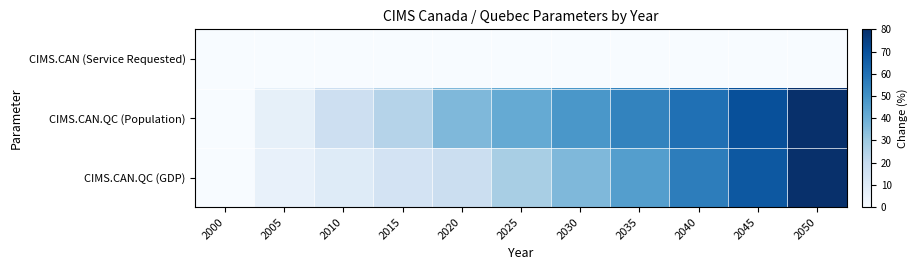

Reading right to left, what are all the values shown in this chart?

CIMS.CAN (Service Requested): 2050=0.0	2045=0.0	2040=0.0	2035=0.0	2030=0.0	2025=0.0	2020=0.0	2015=0.0	2010=0.0	2005=0.0	2000=0.0
CIMS.CAN.QC (Population): 2050=80.0	2045=70.2	2040=60.1	2035=54.2	2030=48.0	2025=41.3	2020=36.2	2015=24.2	2010=17.0	2005=6.7	2000=0.0
CIMS.CAN.QC (GDP): 2050=80.0	2045=67.7	2040=56.0	2035=45.4	2030=36.2	2025=27.2	2020=17.7	2015=14.6	2010=10.0	2005=5.6	2000=0.0